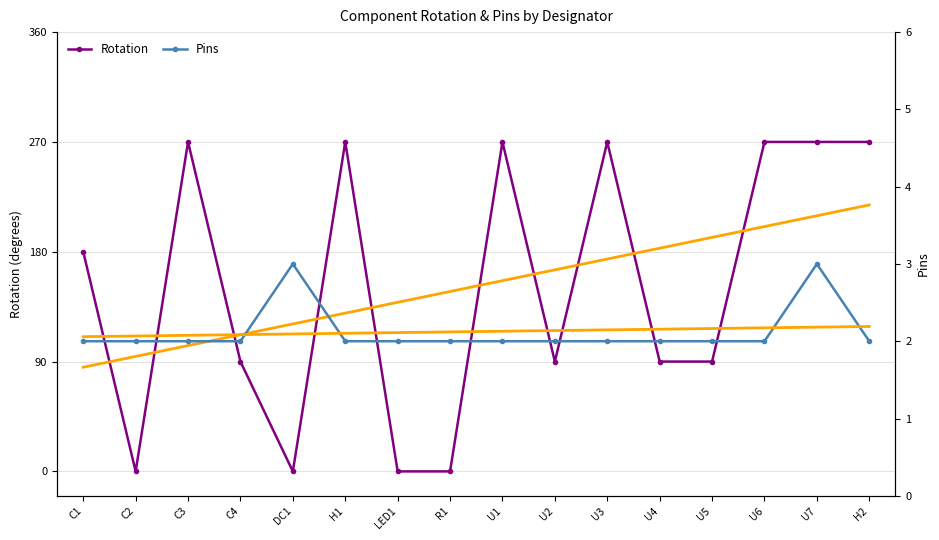

What is the difference between the maximum and second lowest values in the Rotation series?

270